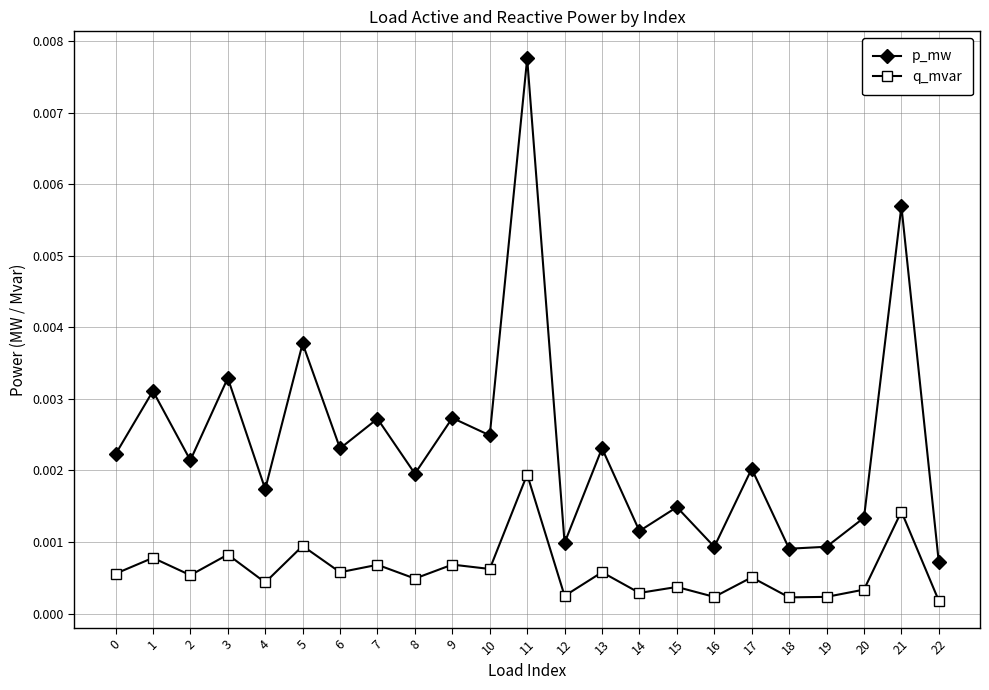

True or false: q_mvar and p_mw cross at least once.

False